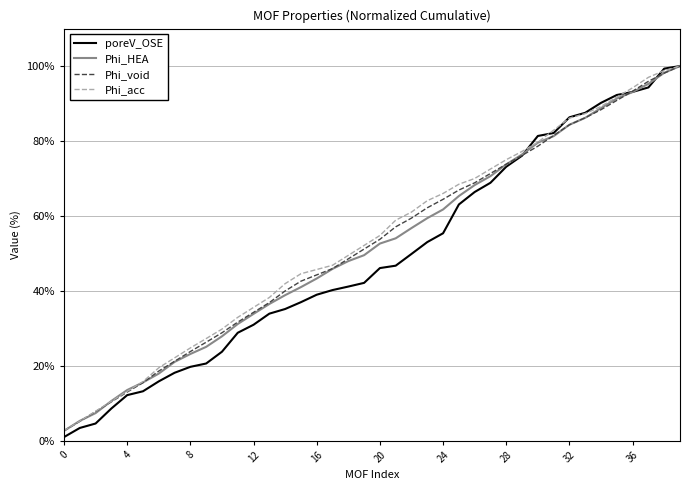

Which series has the largest range (max minus min)?

poreV_OSE